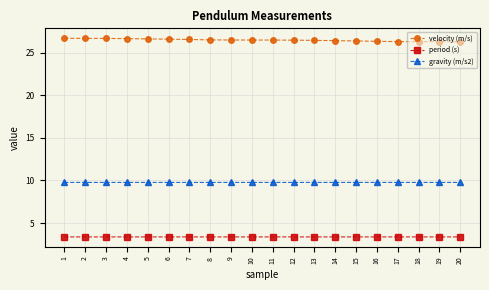

Read the period (s) value at 13.

3.4